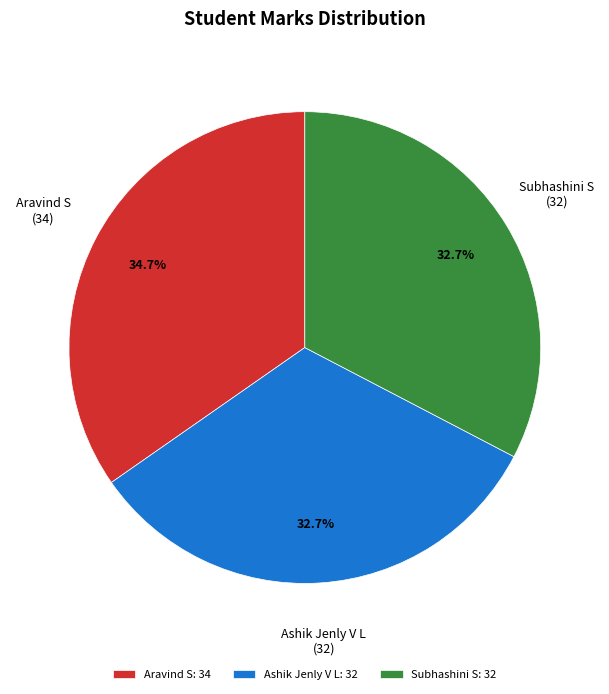

Count the number of slices in the pie.

3